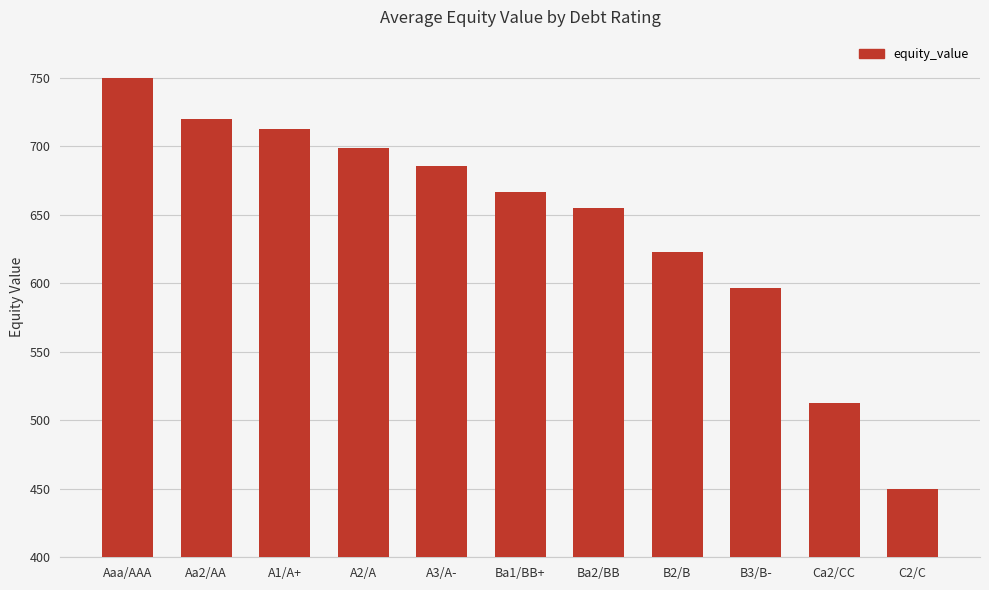

How many bars are there in total?

11